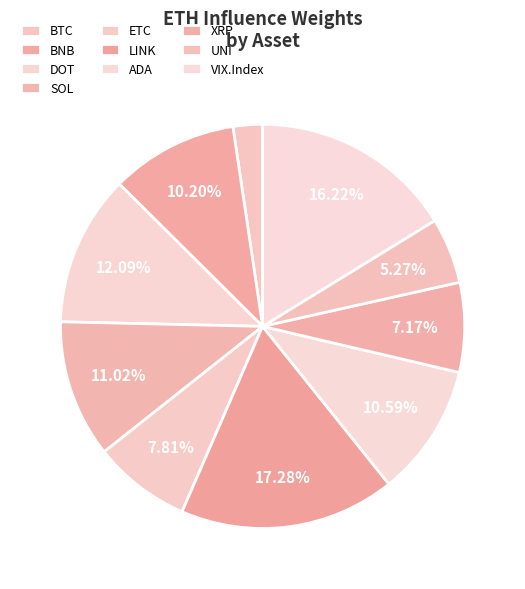

How many slices are in this pie chart?

10